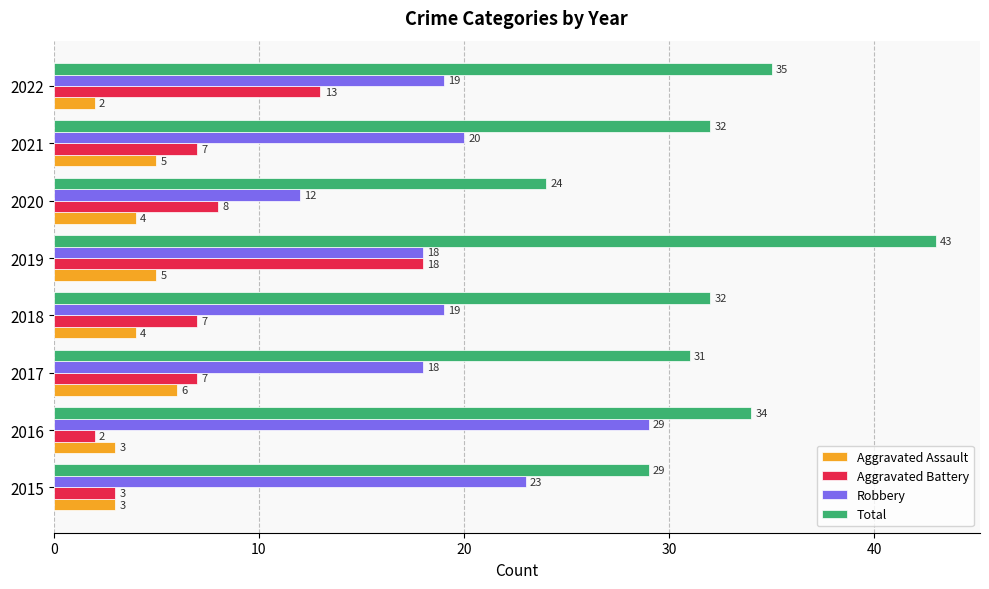

At which category does the chart reach its peak across all series?

2019